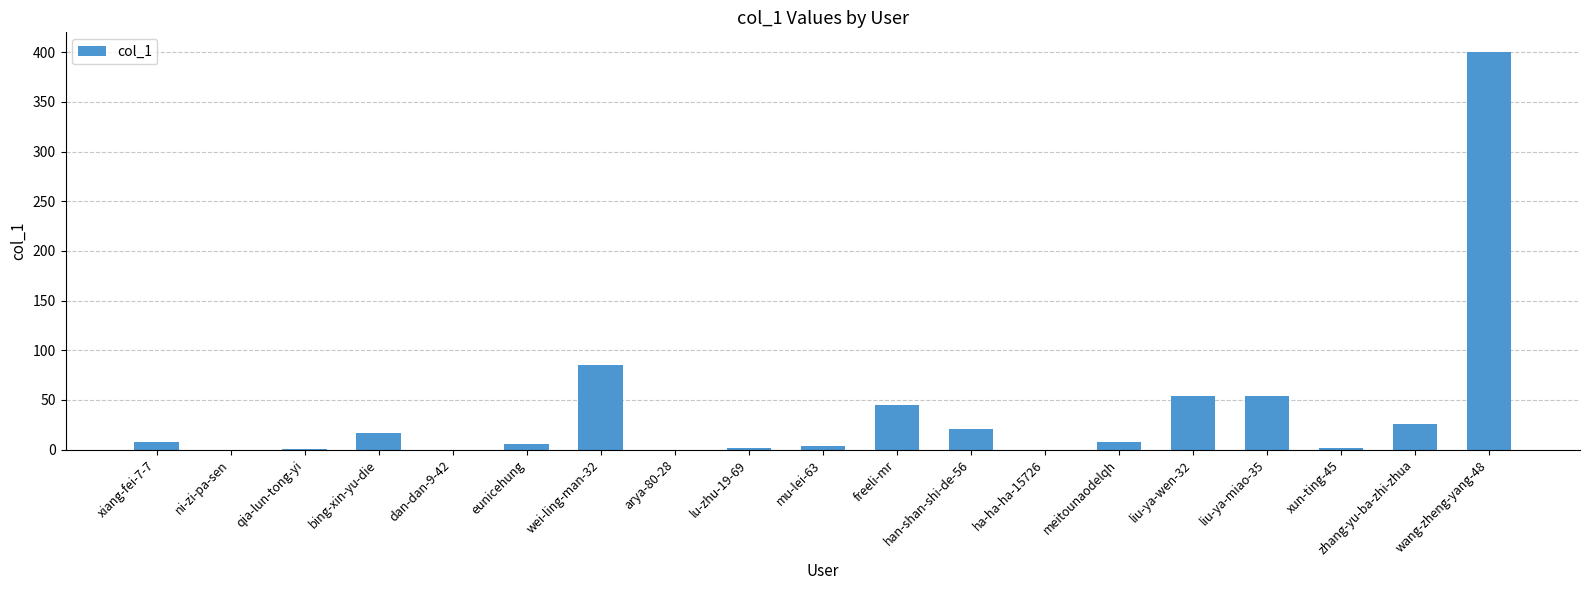

Which has a higher value, ha-ha-ha-15726 or wang-zheng-yang-48?

wang-zheng-yang-48